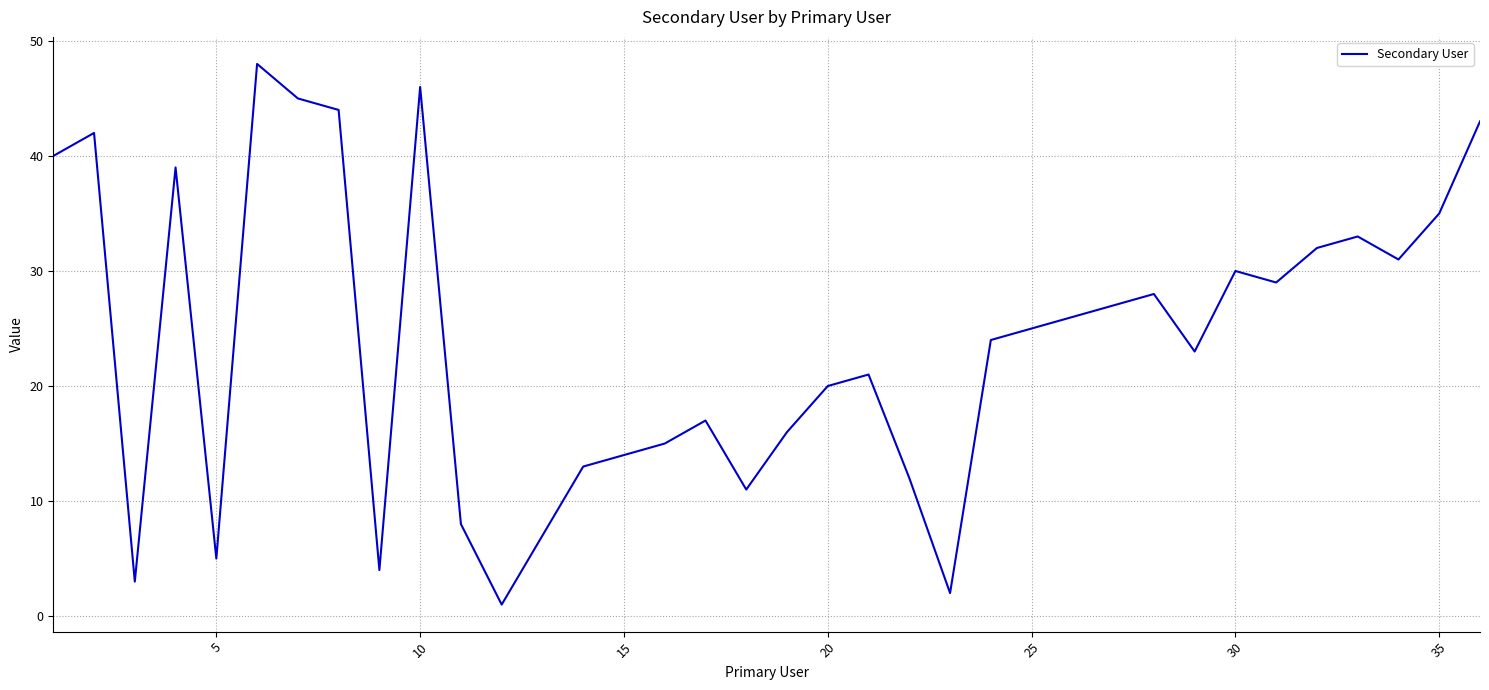

What is the maximum value shown in the chart?

48